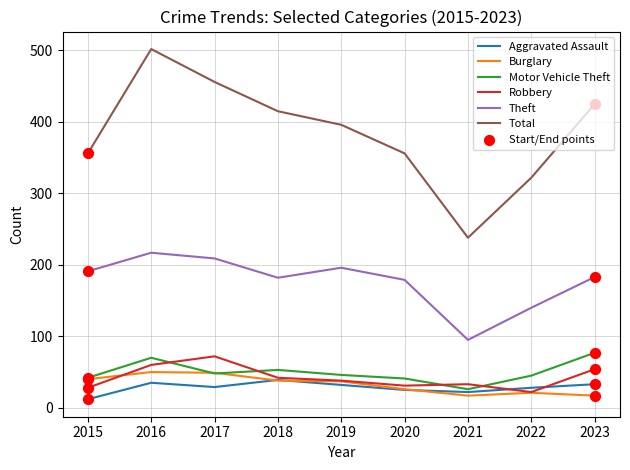

Which series has the largest total across all categories?

Total